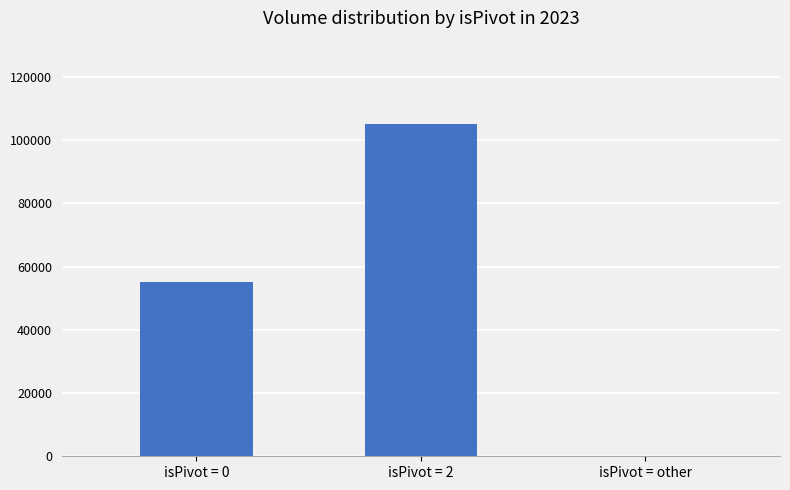

Approximately how many times larger is the value at isPivot = 0 compared to isPivot = 2?

0.5